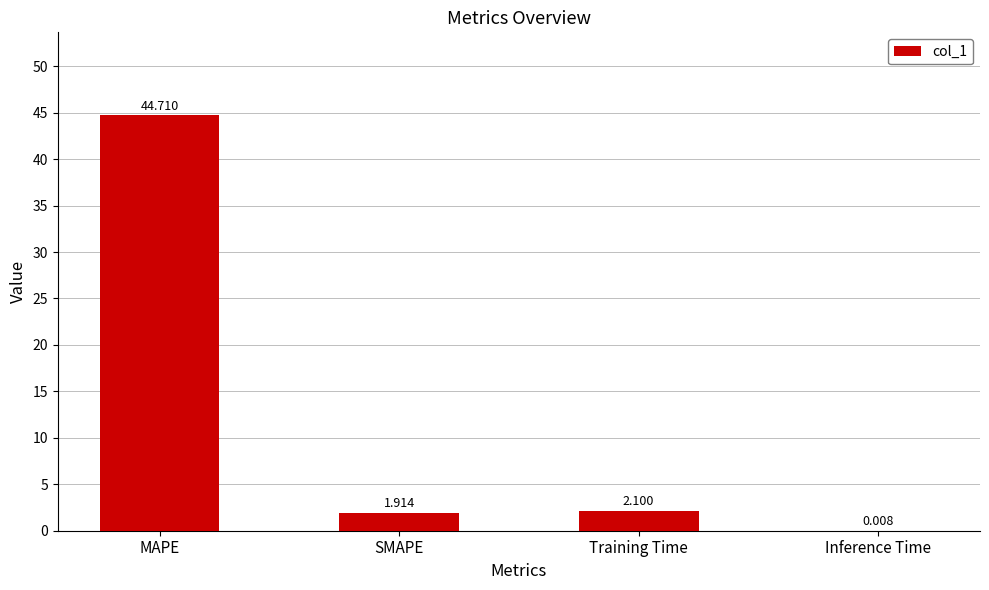

What is the sum of the values at Training Time and MAPE?

46.8